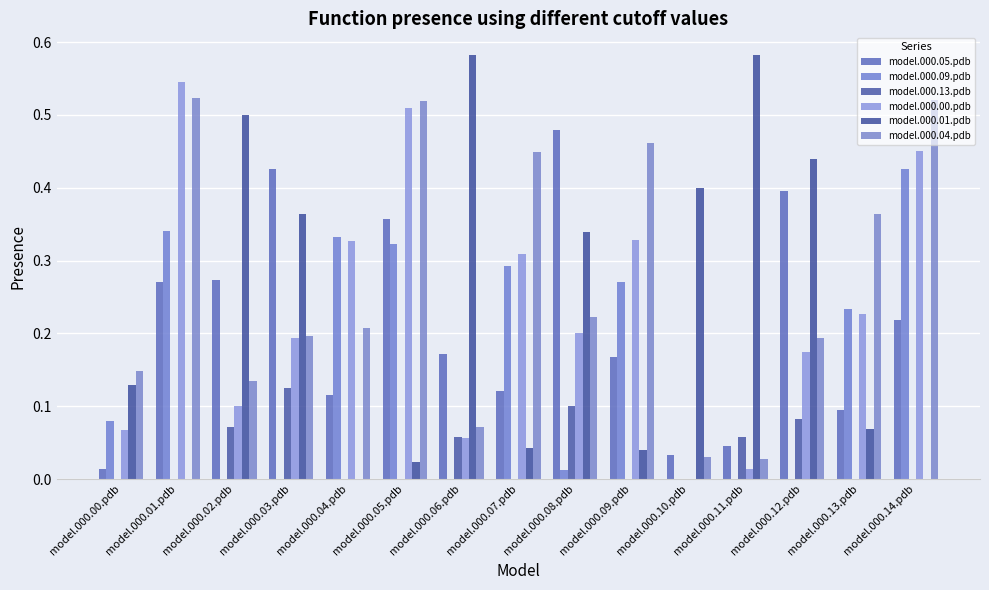

Where is model.000.13.pdb nearest to the value 0?

model.000.00.pdb